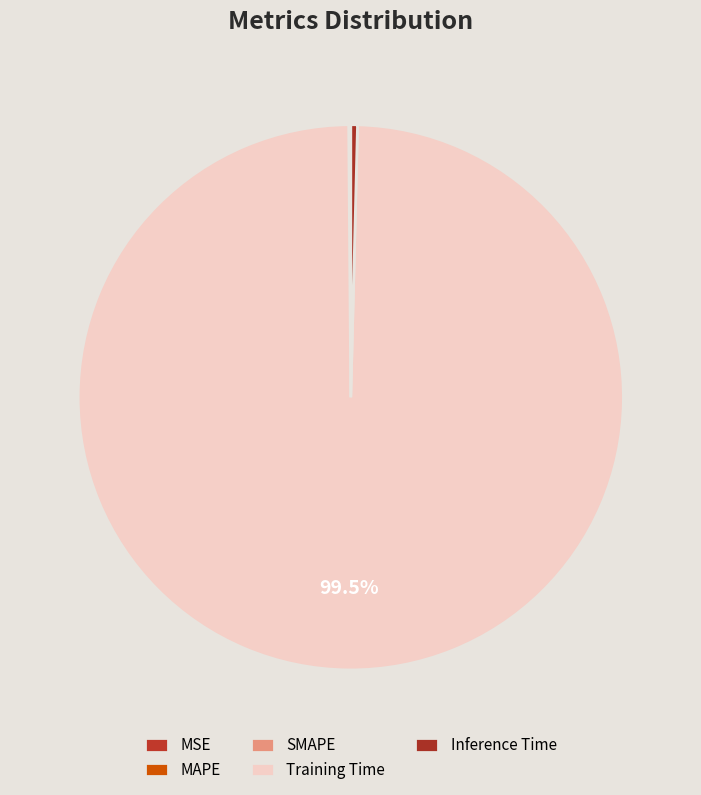

How many segments does this pie chart have?

5